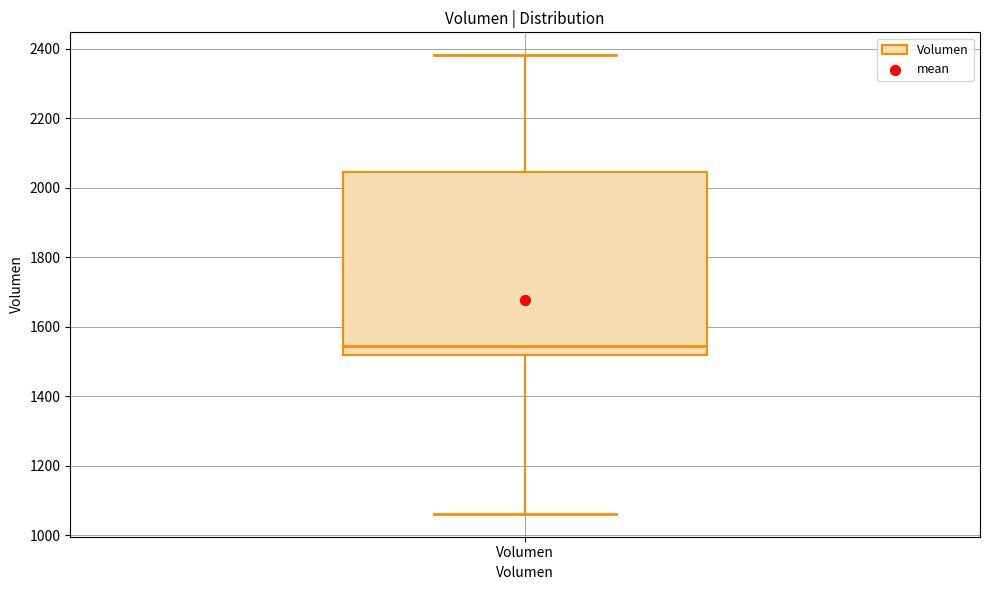

Read this box plot against the y-axis: the position of the median line, the range covered by the box, and the ends of both whiskers. The values are not printed on the chart, so give them approximately, as read against the axis.

median 1540, box 1520 to 2040, whiskers 1060 to 2380